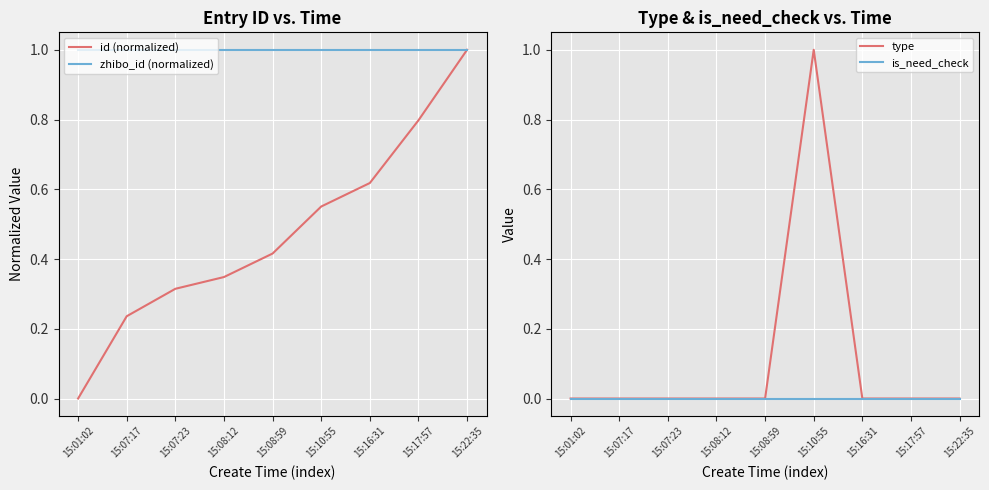

How many series are shown in this chart?

4